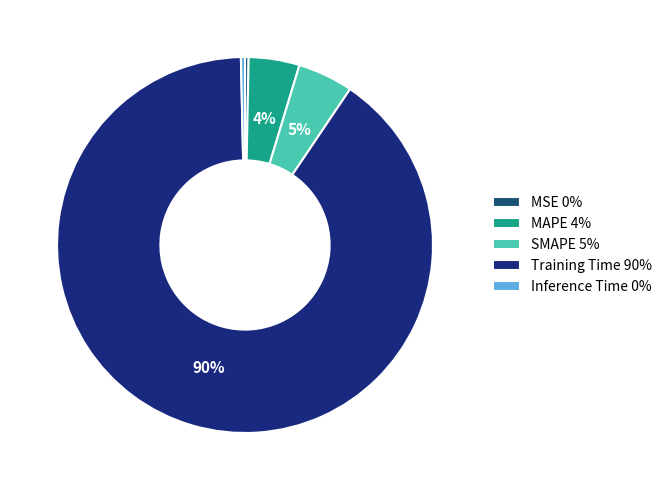

Is the sum of SMAPE 5% and Inference Time 0% greater than half?

No